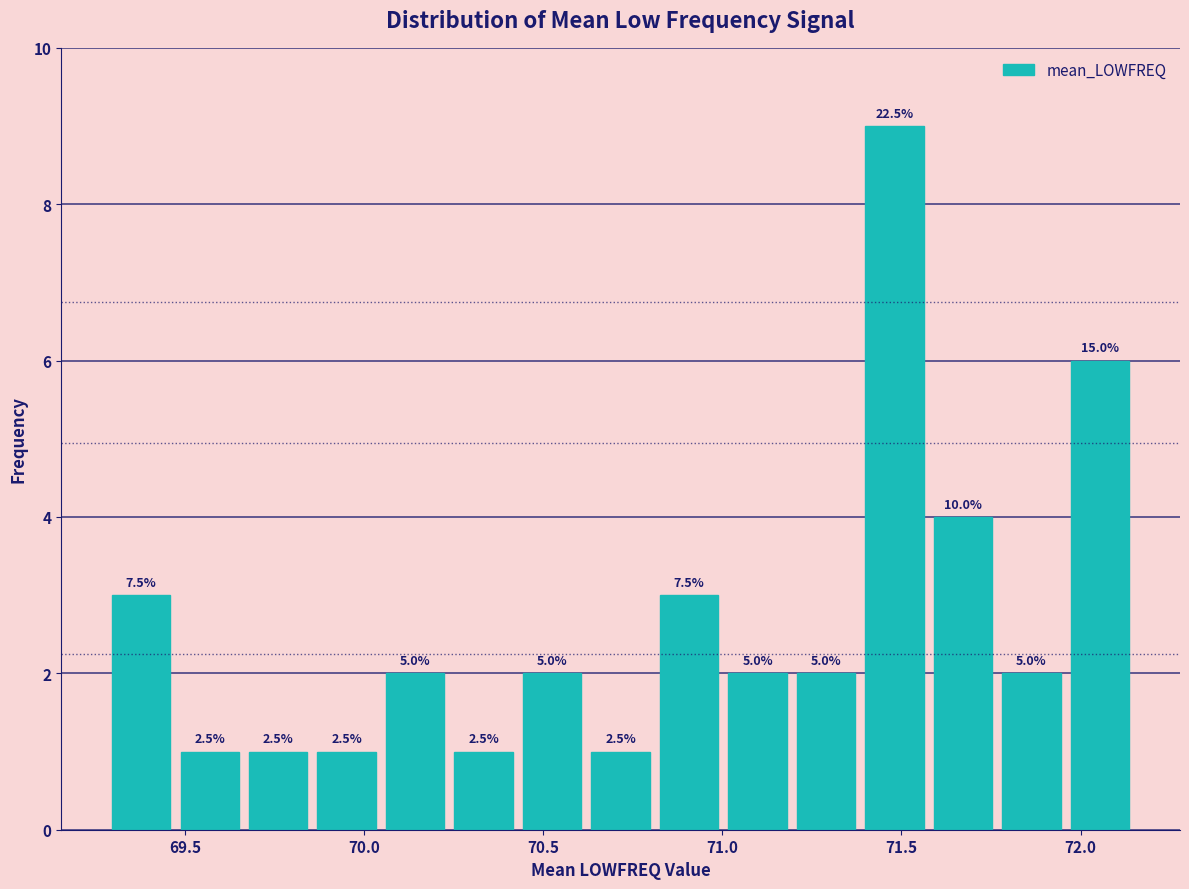

Around what value on the x-axis is the tallest bar? Give the approximate position of its centre, as read against the axis.

71.50